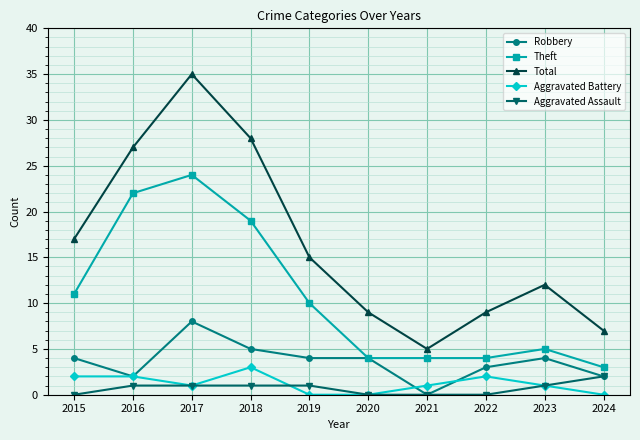

Where does the Theft series first go above 10?

2015